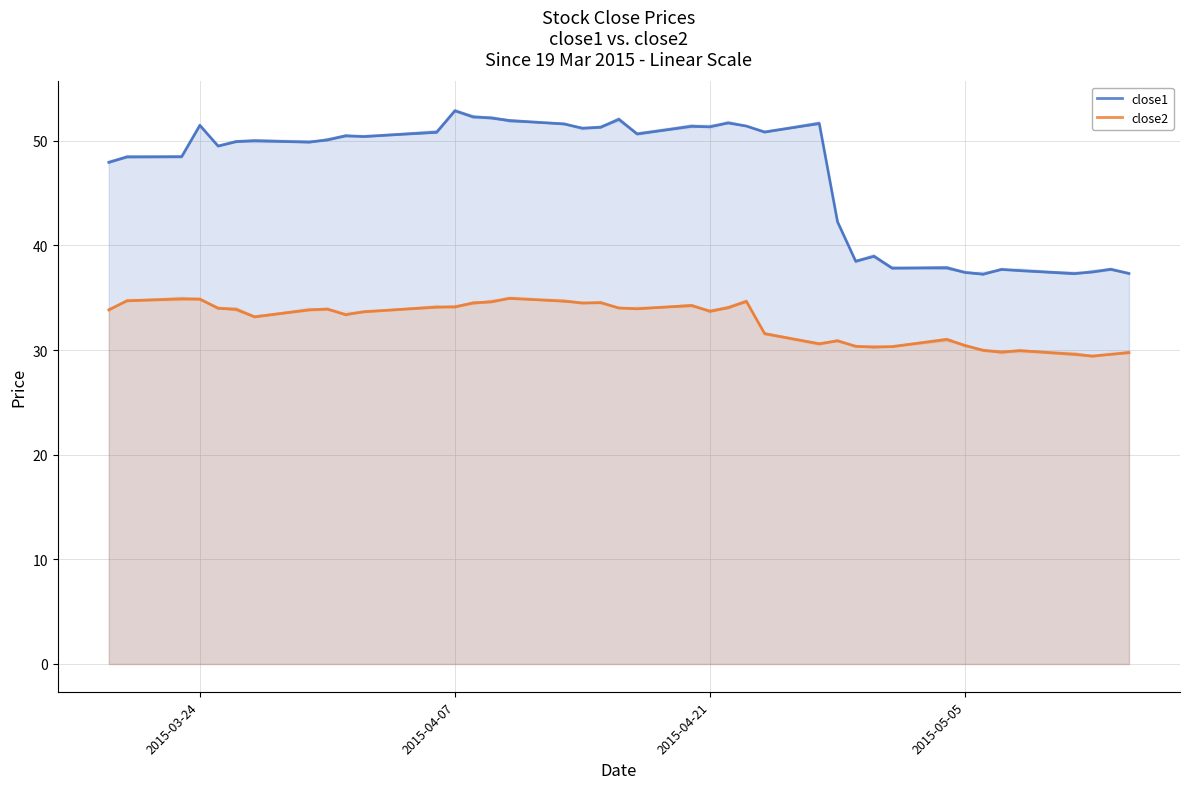

How many distinct data groups are displayed?

2